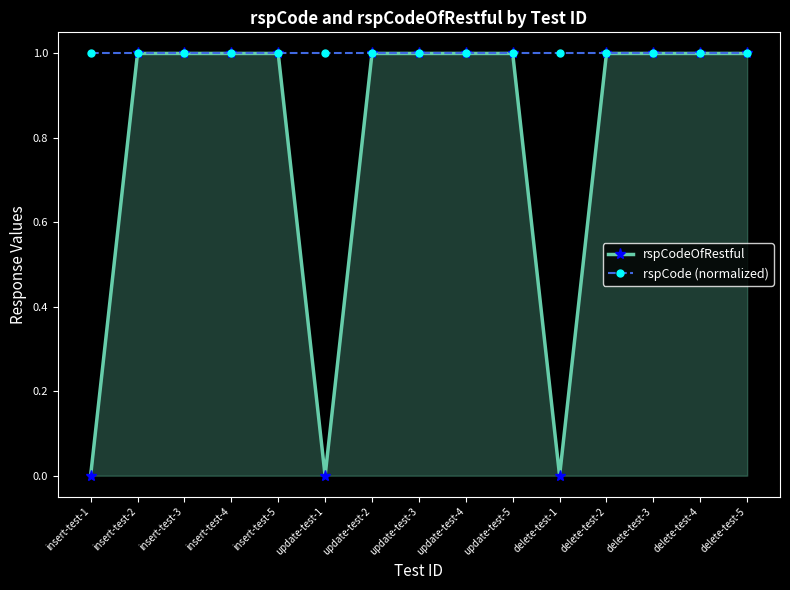

Which series has the largest range (max minus min)?

rspCodeOfRestful